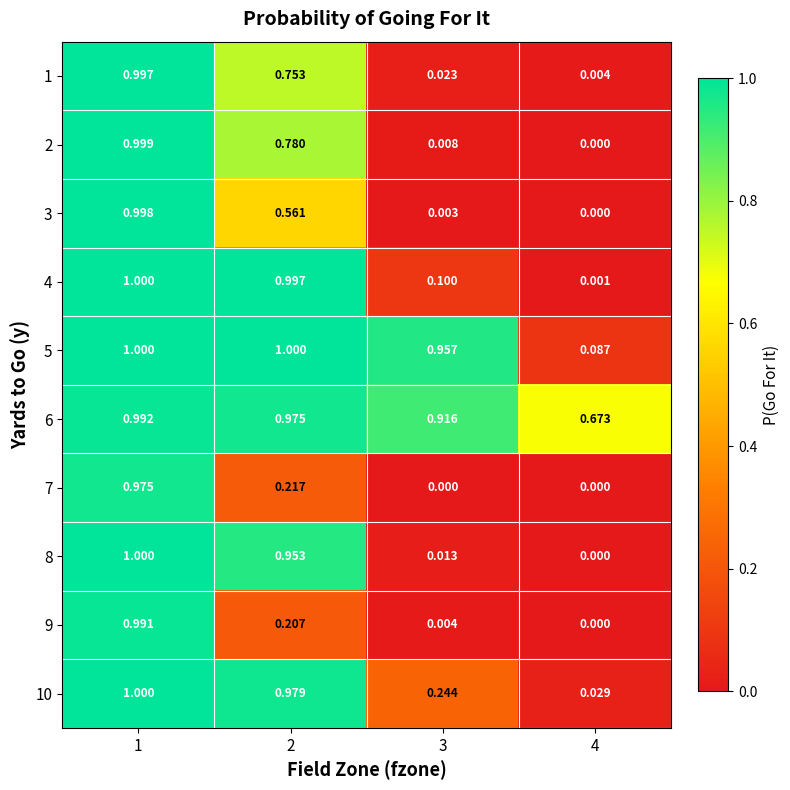

Is the value of 5 at 3 greater than the value of 4 at 2?

No